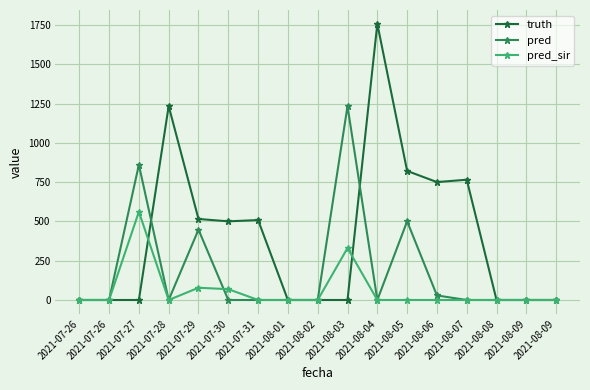

The value of truth at 2021-07-31 is 509. True or false?

True